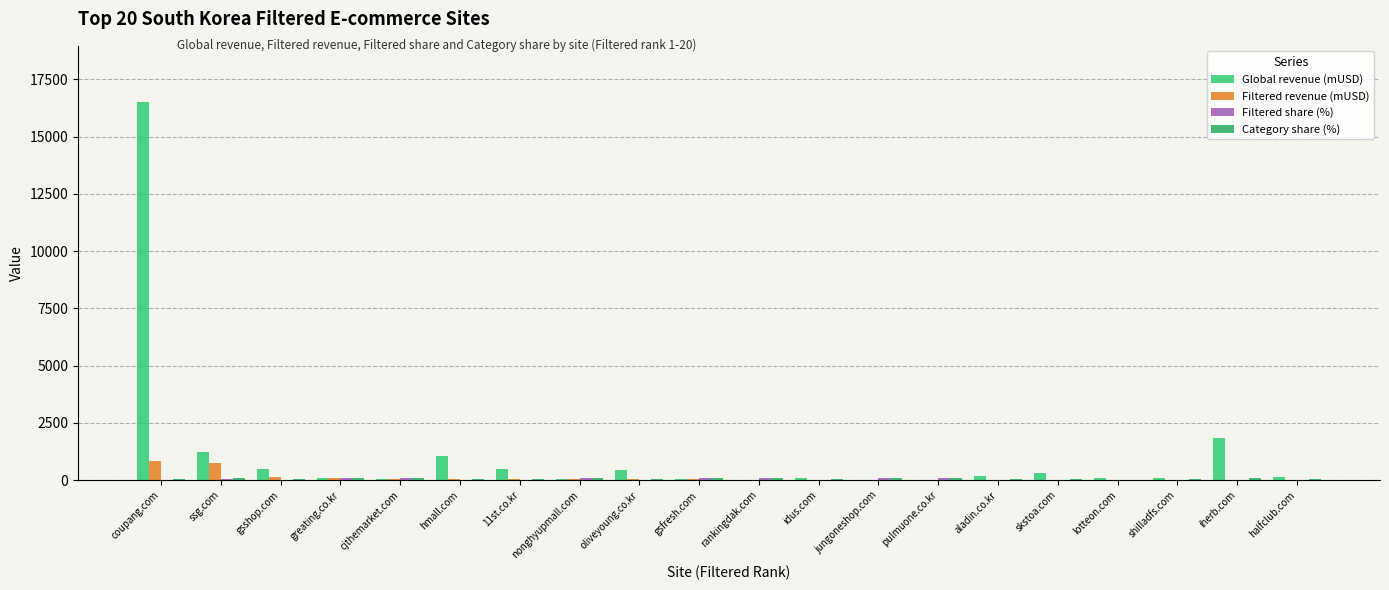

Is the value of Global revenue (mUSD) at halfclub.com greater than the value of Filtered revenue (mUSD) at greating.co.kr?

Yes